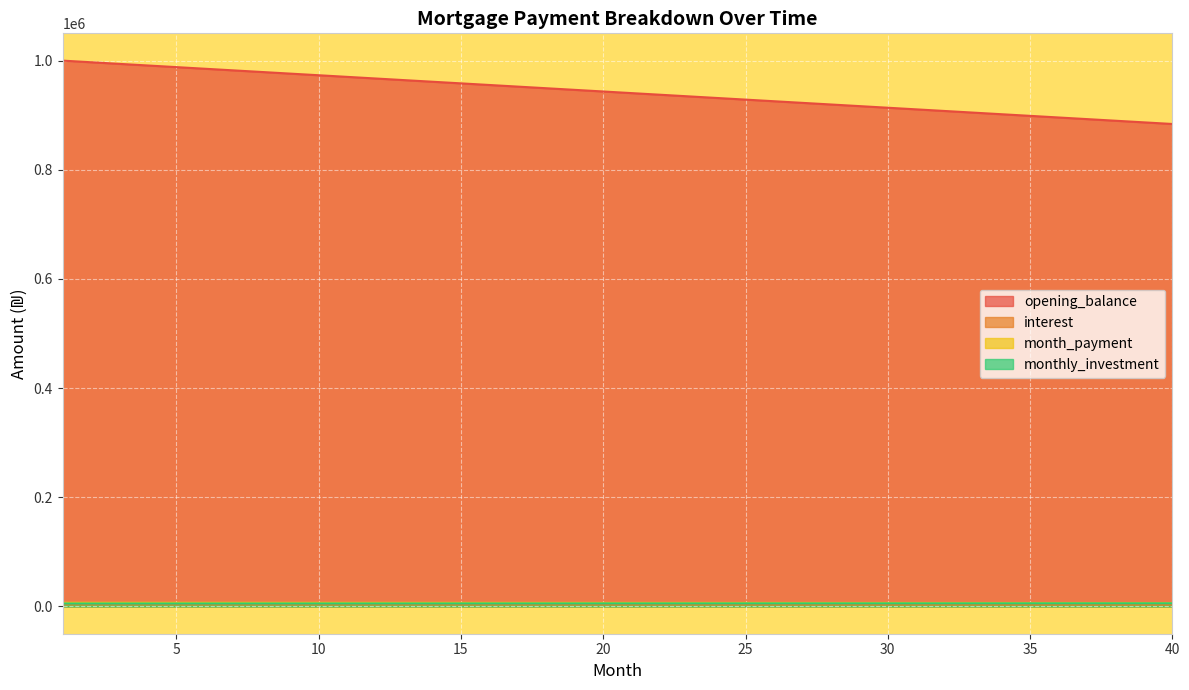

Which has a higher value, 10 or 16?

10